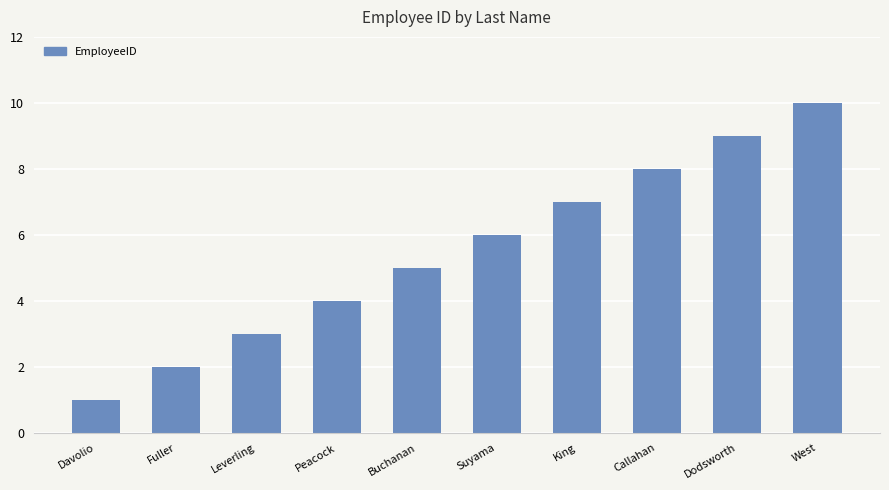

How many series are shown in this chart?

1